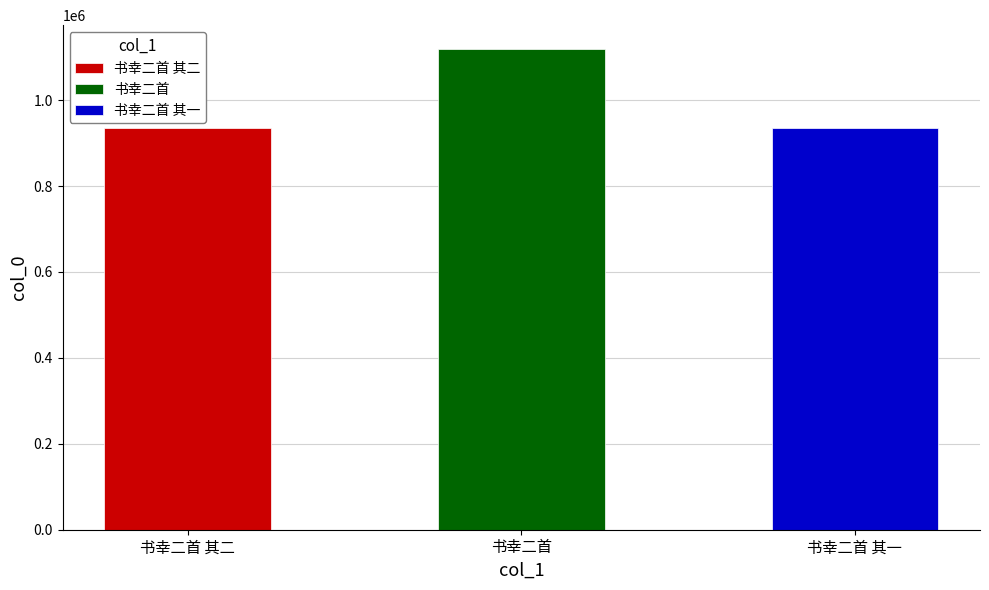

What is the label of the 3rd bar from the left?

书幸二首 其一